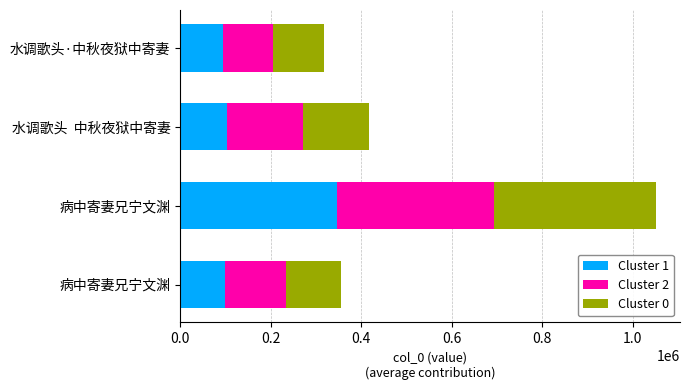

How many values in the Cluster 1 series are below 104258?

2